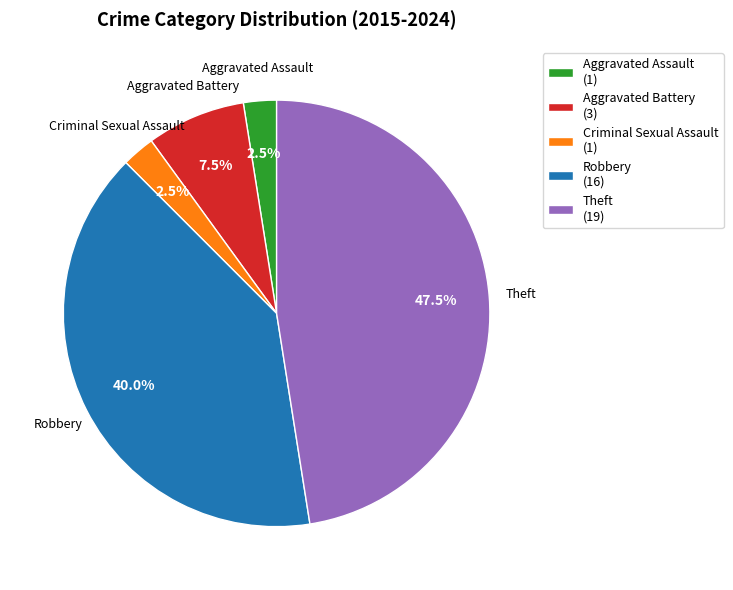

To the nearest percent, what is the average slice percentage?

20%